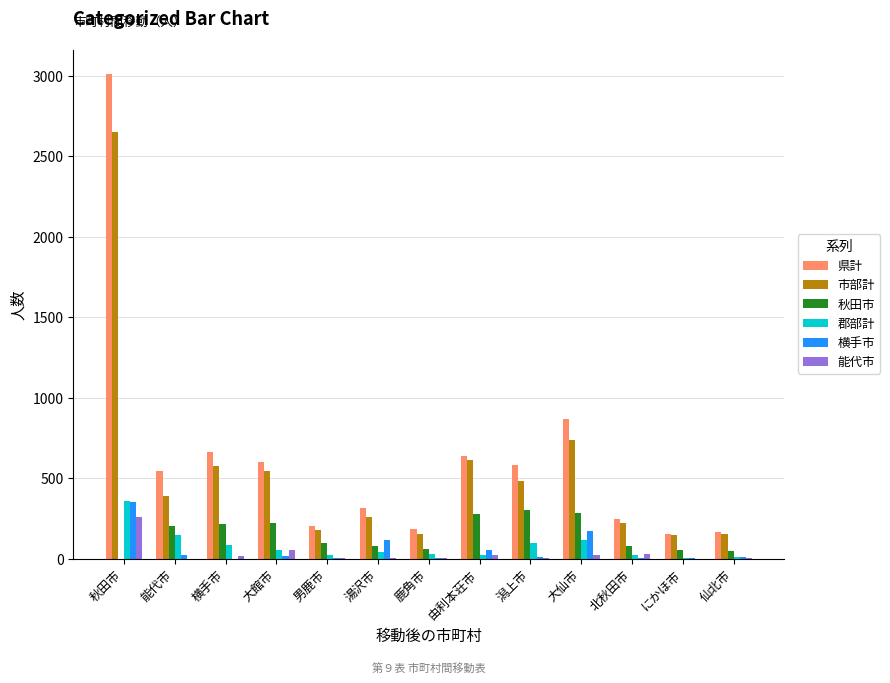

At which label is 市部計 closest to 1400?

大仙市